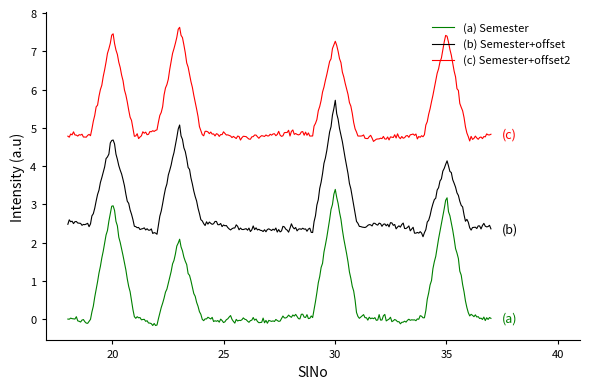

True or false: (c) Semester+offset2 and (b) Semester+offset intersect in this chart.

False